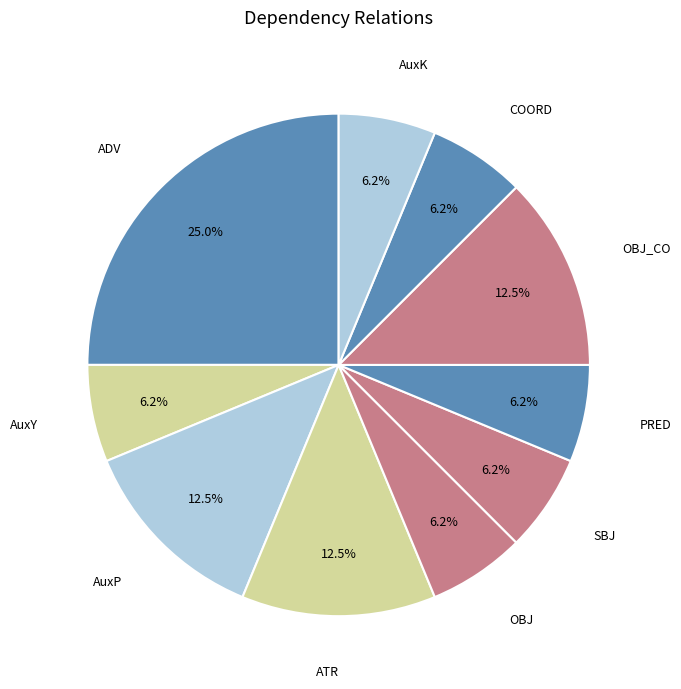

Do ATR and ADV together represent more than half of the pie?

No